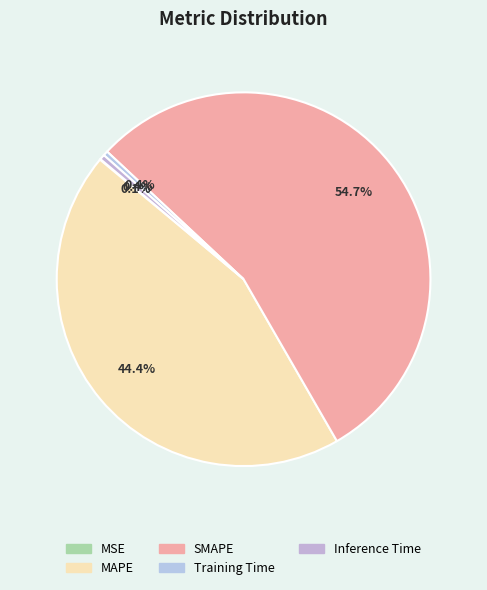

True or false: Inference Time accounts for 0% of the total.

True